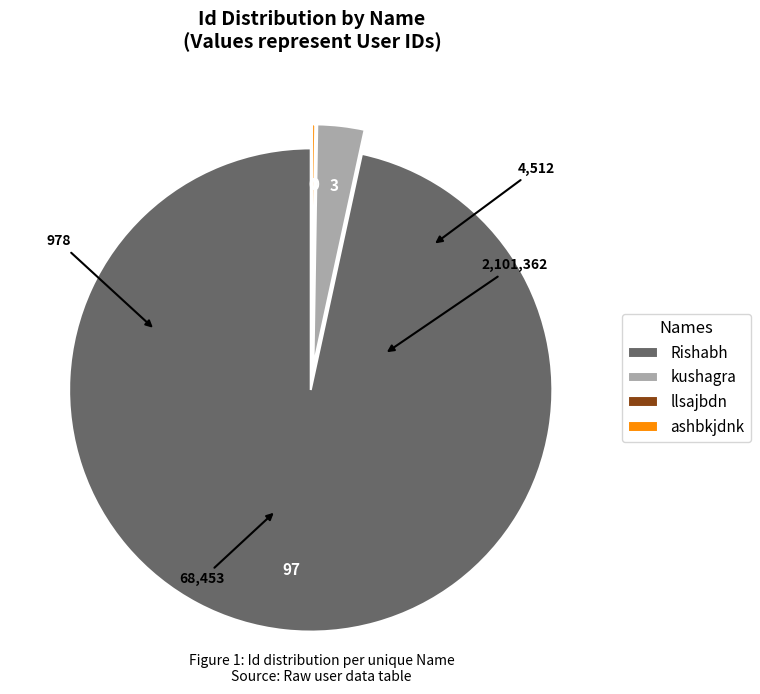

Is Rishabh the majority of the pie?

Yes